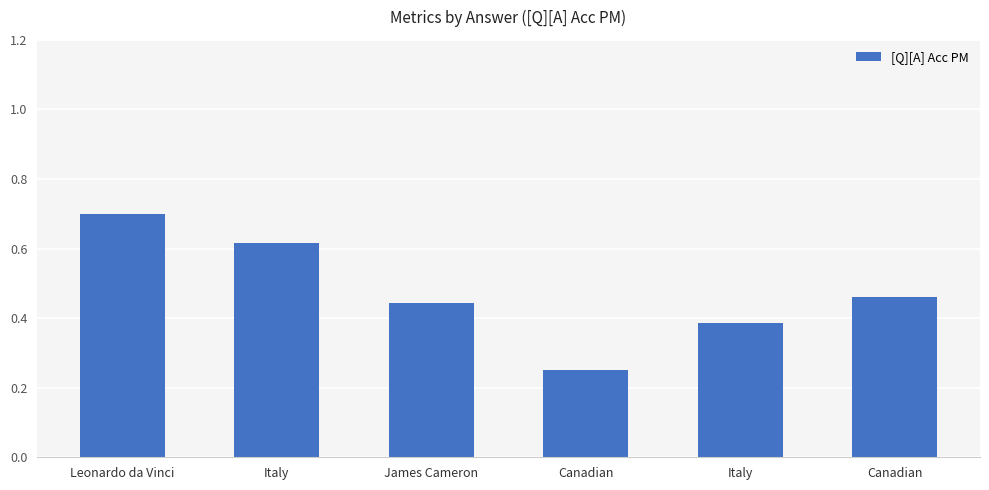

How many values are between 0 and 1?

6